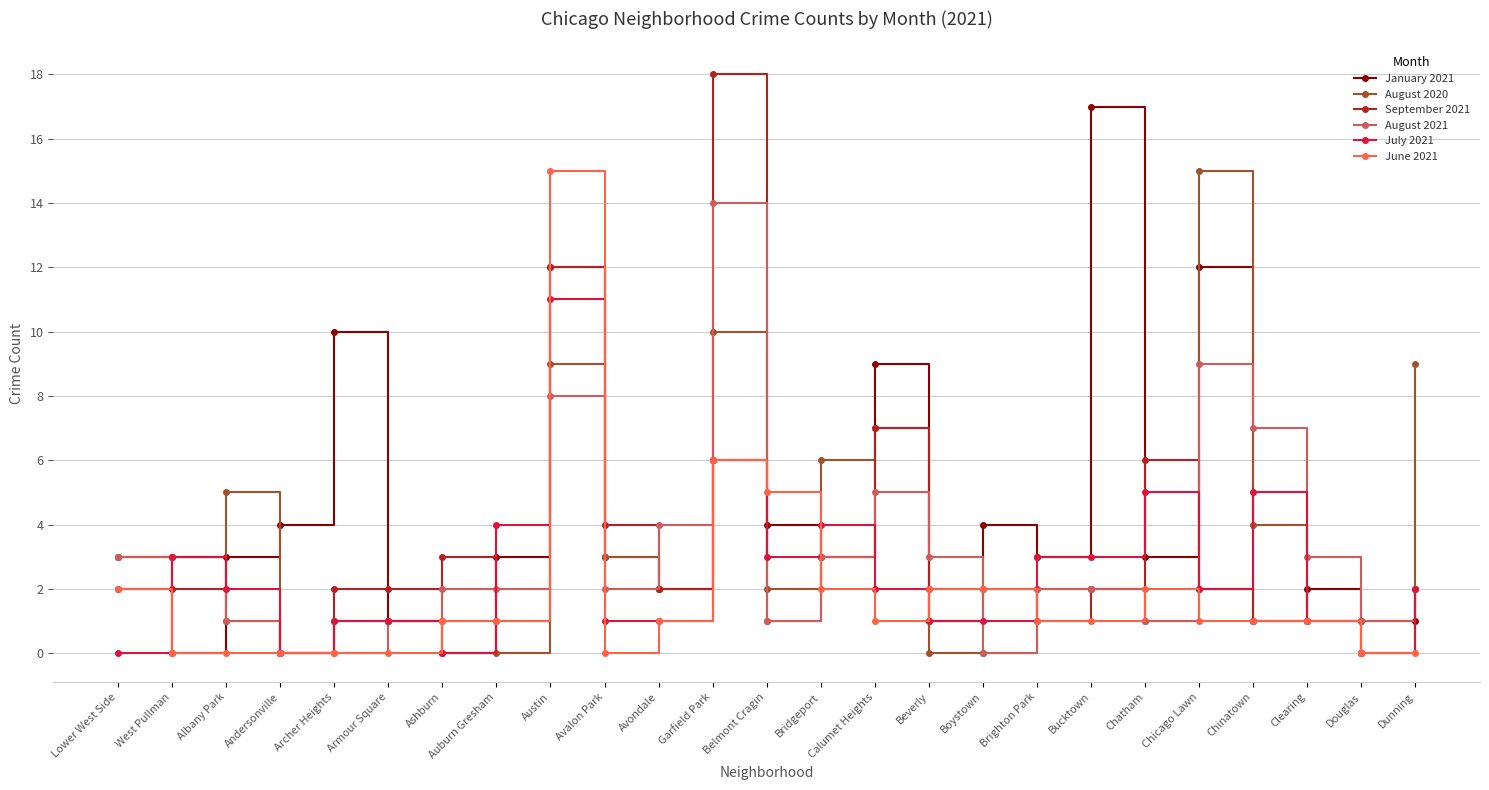

How many categories are shown in the chart?

25